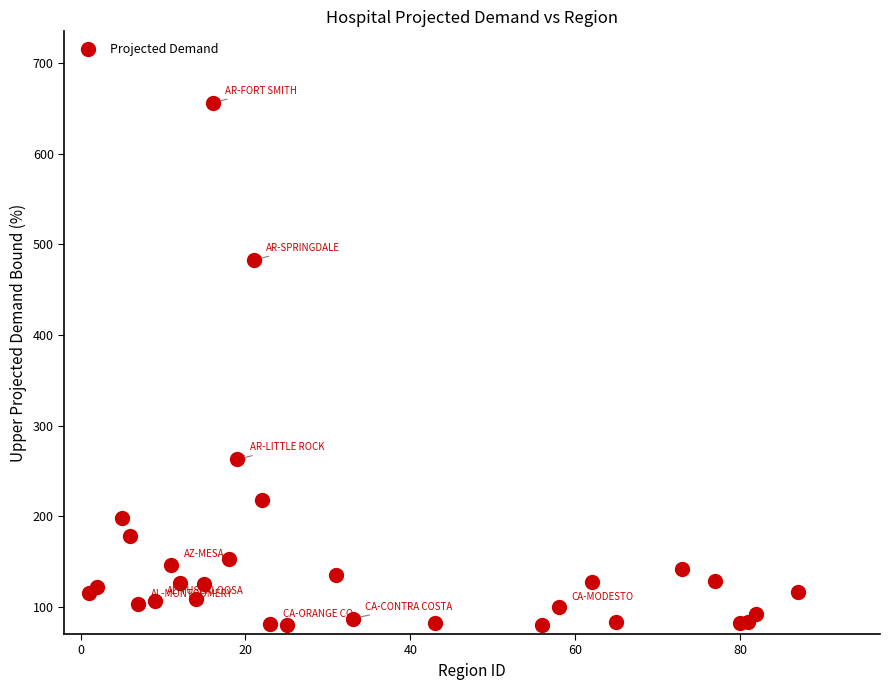

What Y value in the scatter plot is closest to 368?

262.8